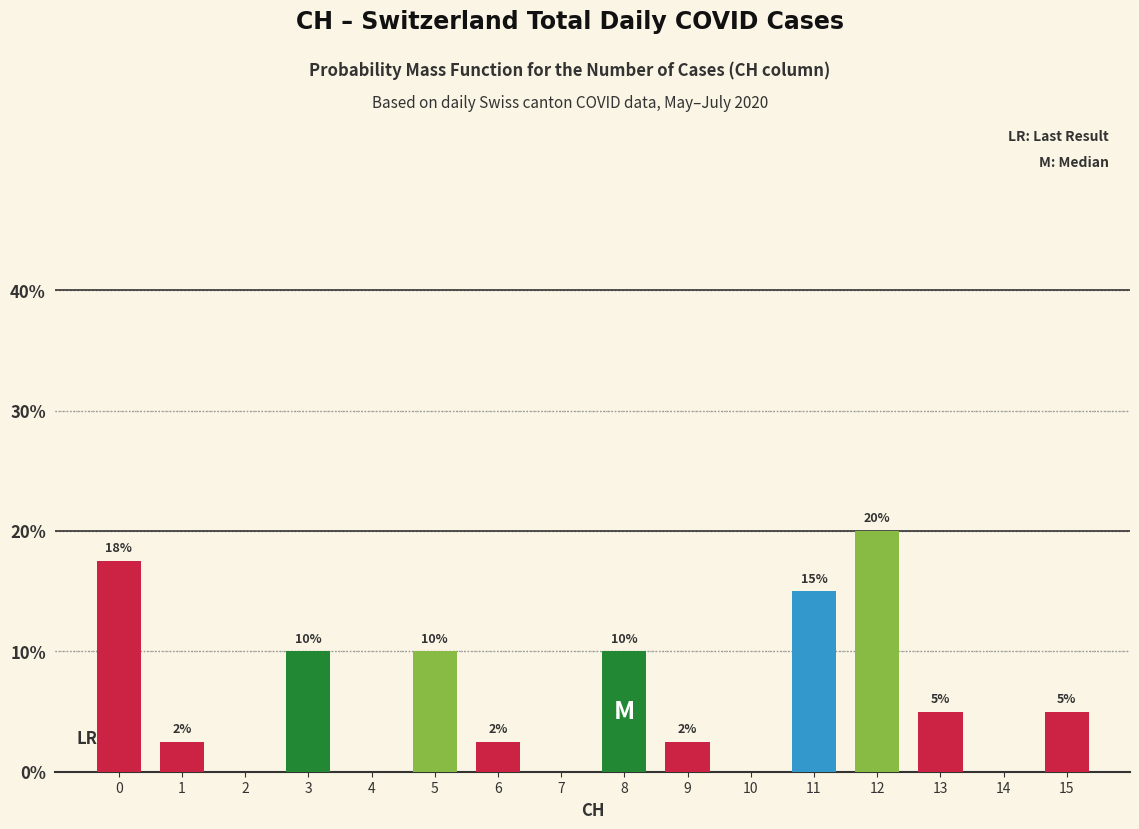

The value at 9 is 2.5. True or false?

True